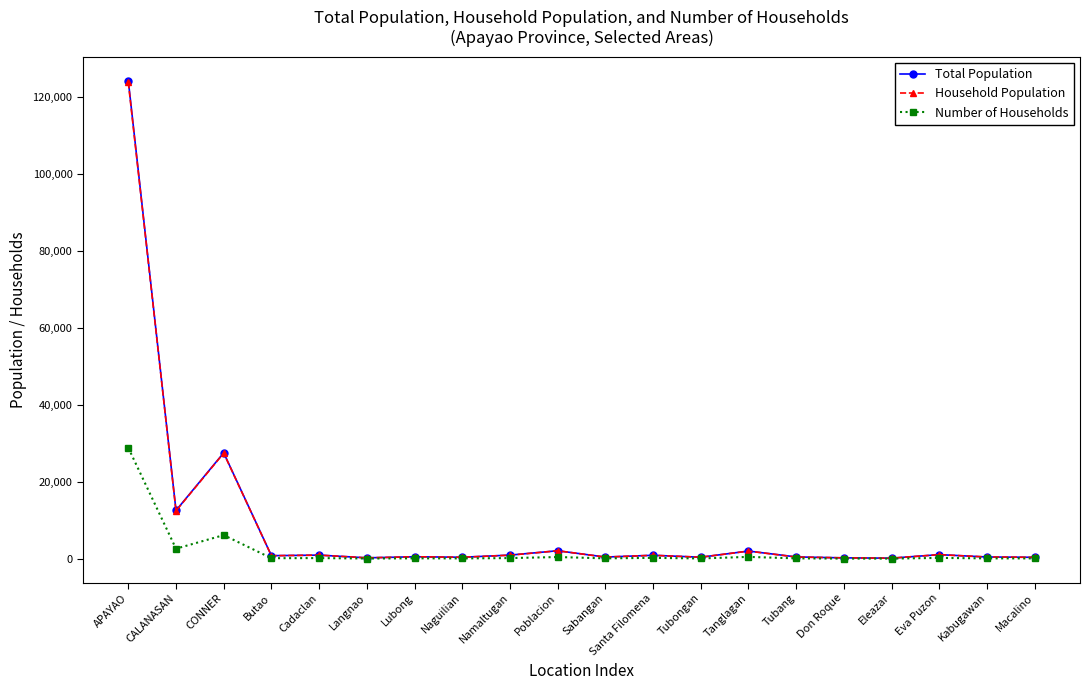

True or false: Total Population has a value of 940 at Cadaclan.

True